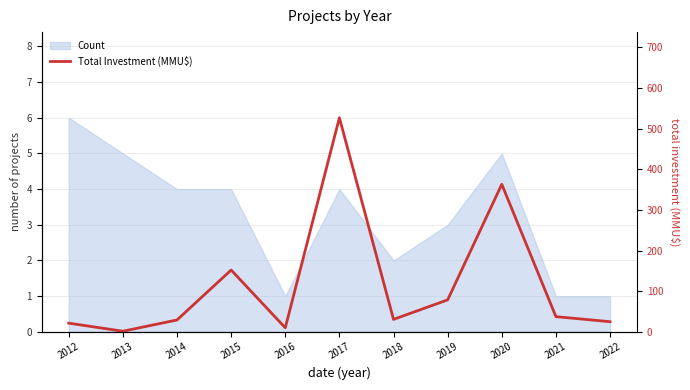

What is the approximate value at 2019?

78.7